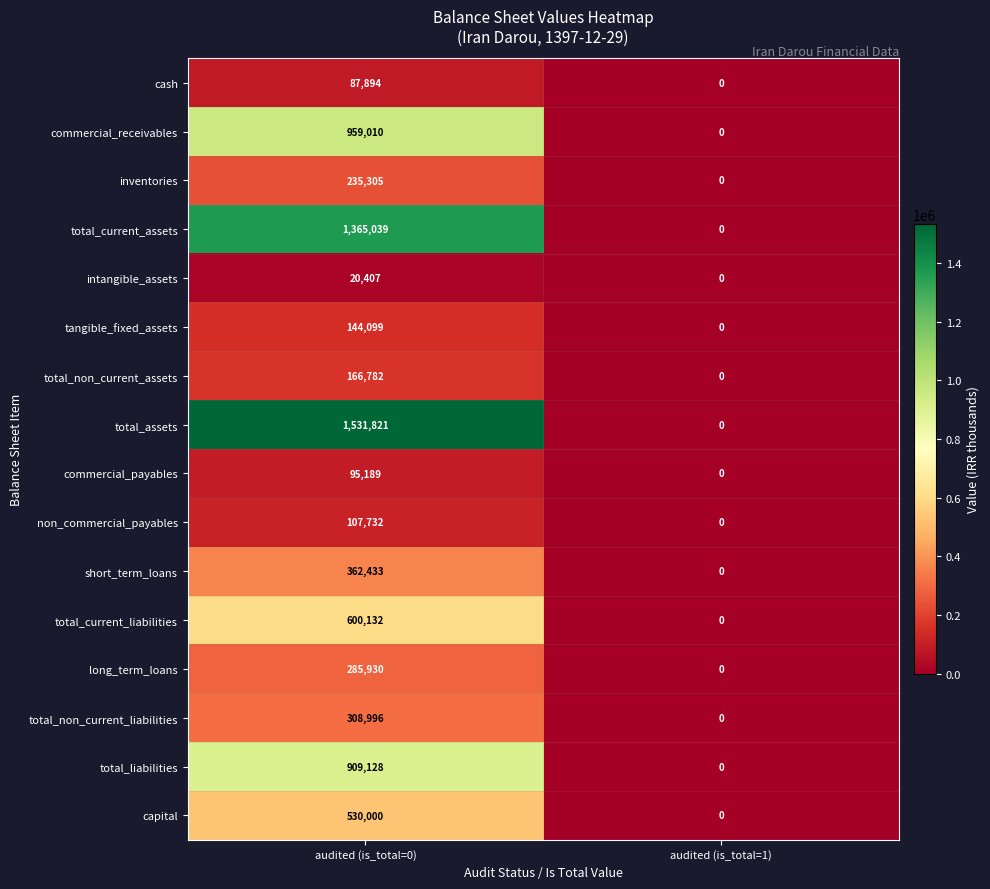

Which series has the largest total across all categories?

total_assets